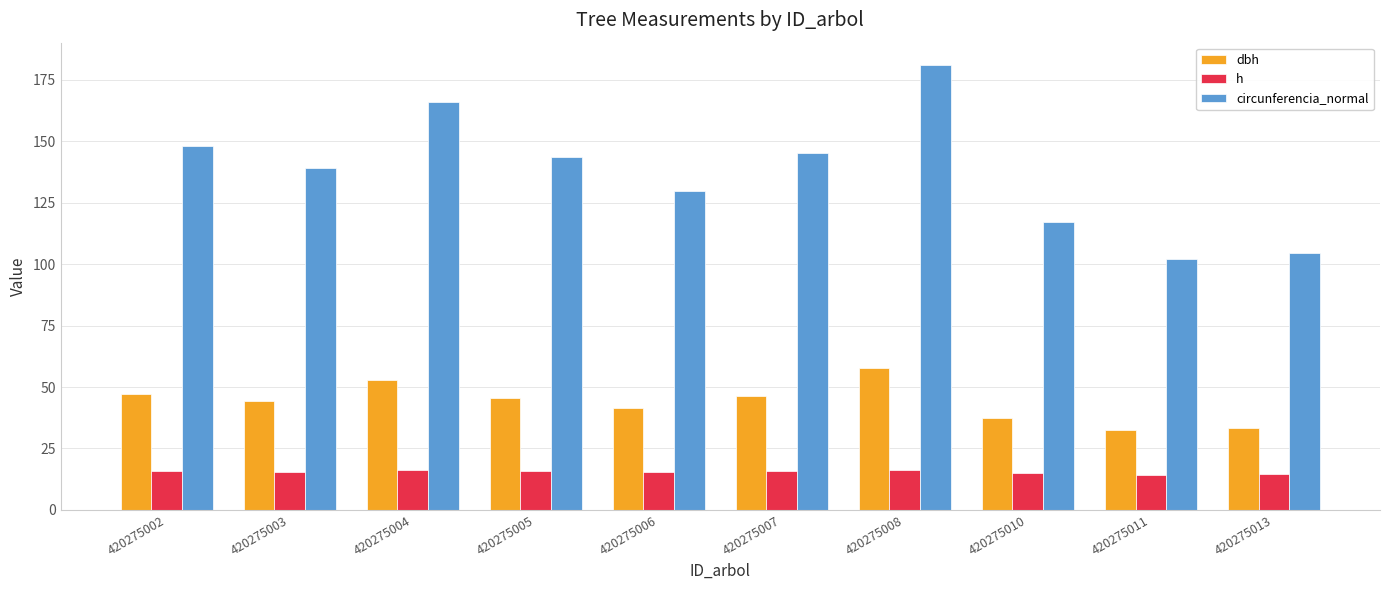

What is the difference between the dbh values at 420275005 and 420275003?

1.4